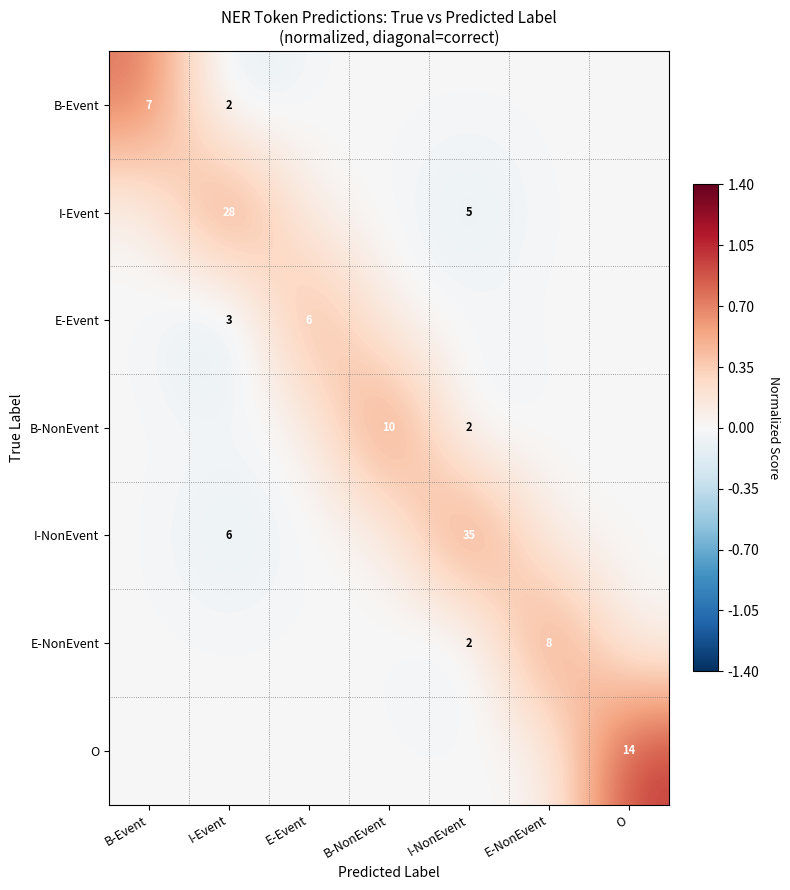

Is the value of E-NonEvent at E-NonEvent greater than the value of B-NonEvent at B-NonEvent?

No